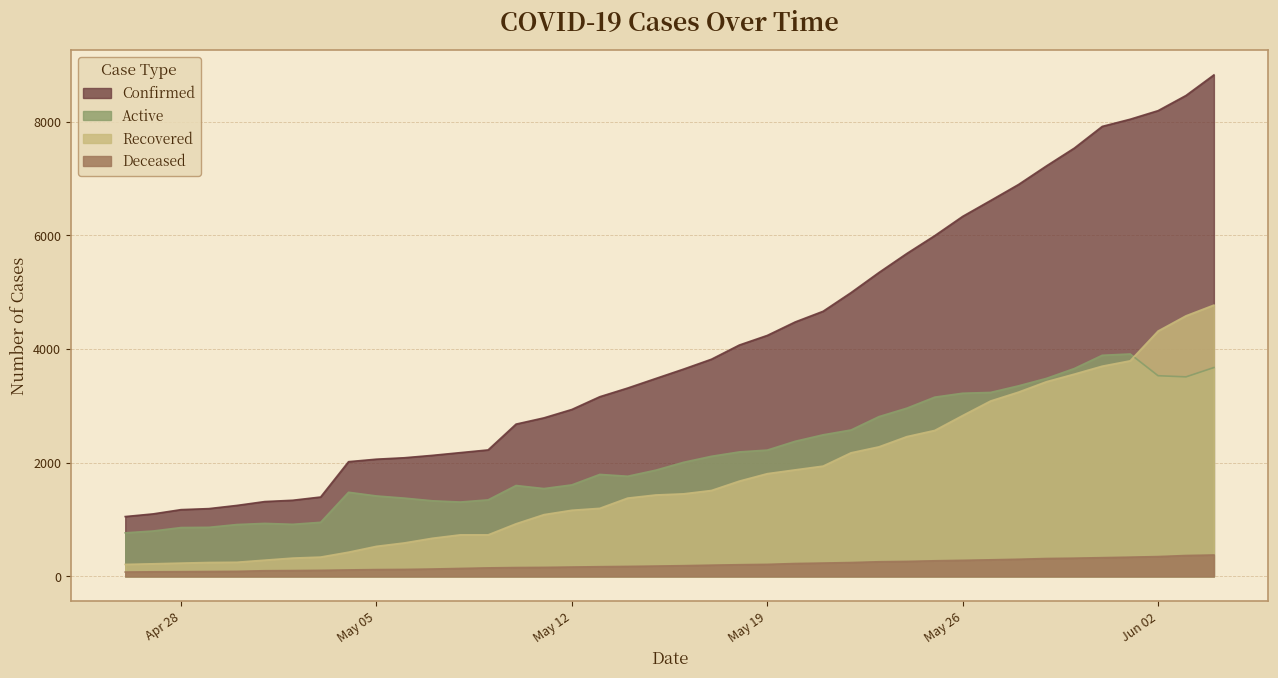

At how many categories does at least one series exceed 1759?

32